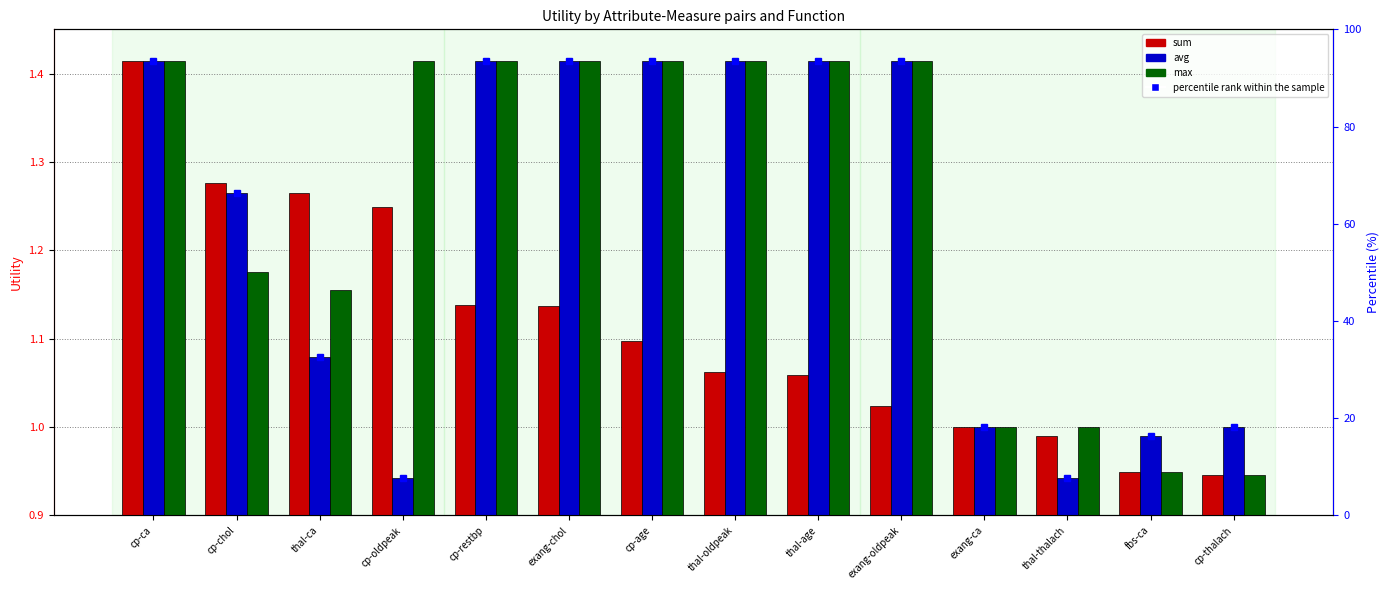

Read the max value at thal-oldpeak.

1.4